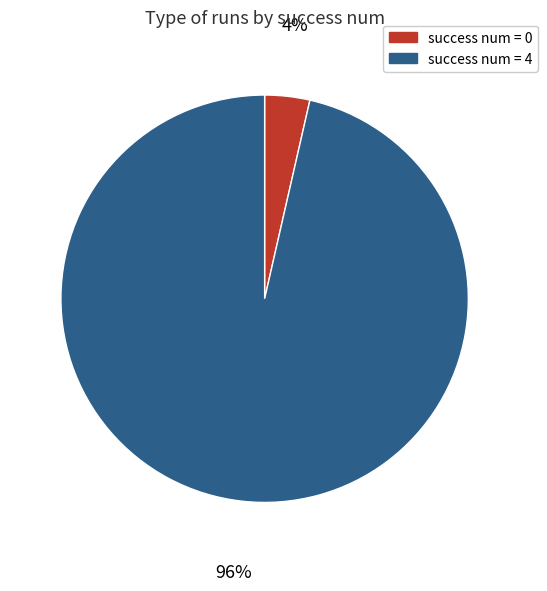

The success num = 0 slice represents 14% of the pie. True or false?

False